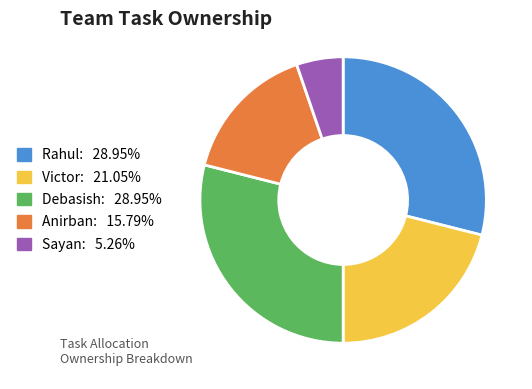

Is there any slice that represents more than half of the pie?

No